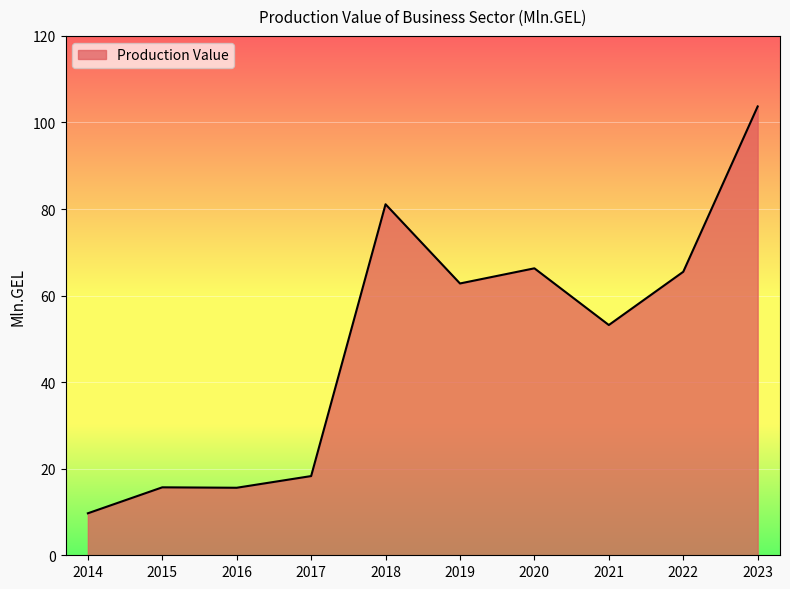

Where is the data nearest to the value 56?

2021